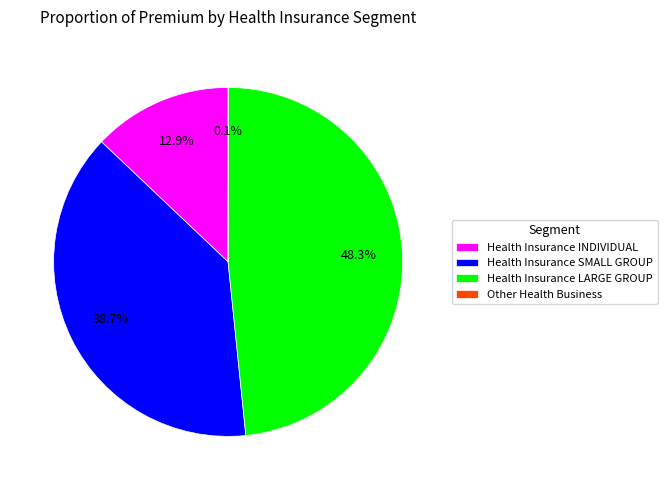

To the nearest percent, what is the average slice percentage?

25%